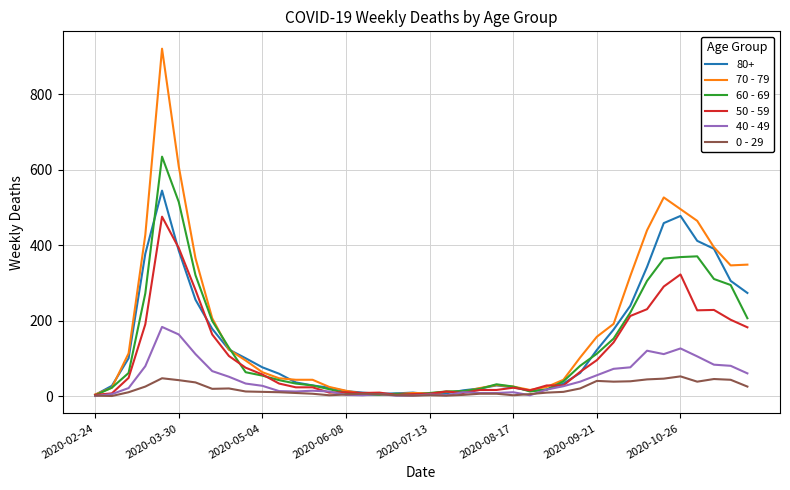

Which series has the widest spread of values?

70 - 79